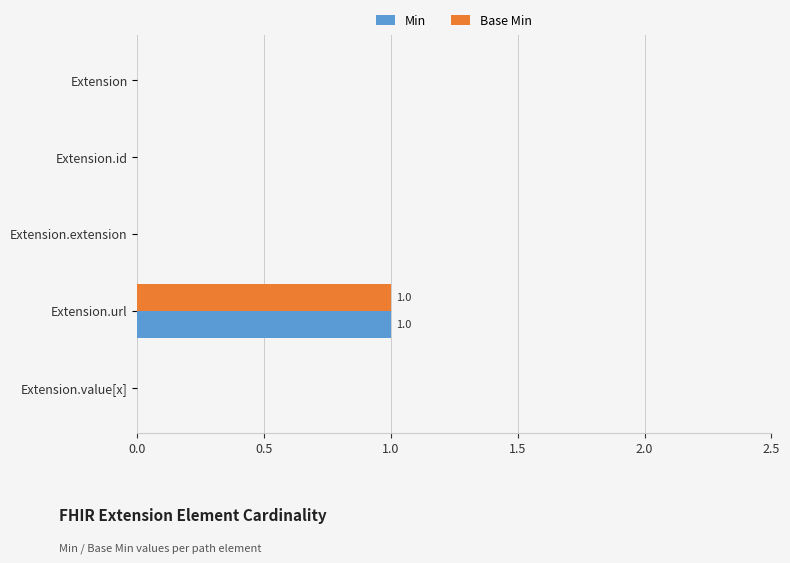

How many series are shown in this chart?

2